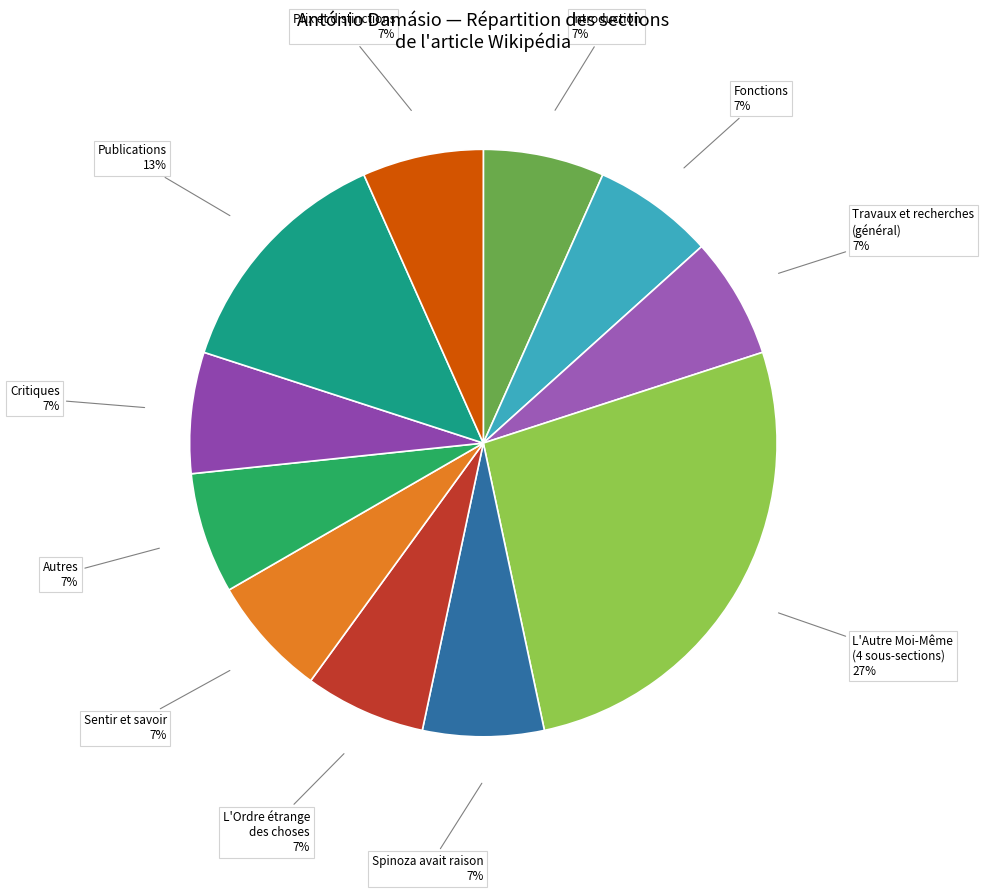

How many slices are in this pie chart?

11